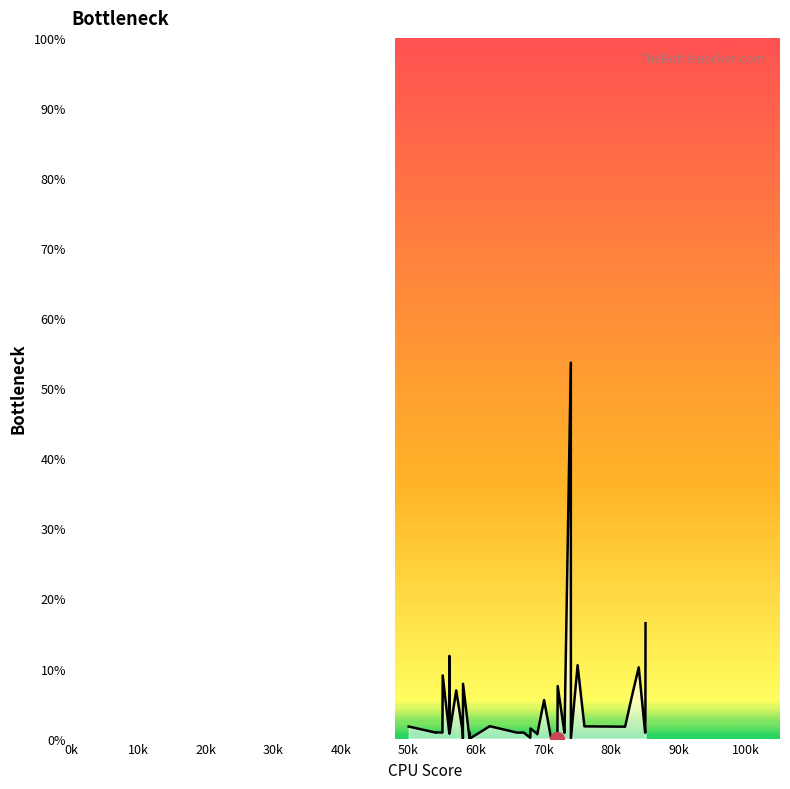

What is the maximum value shown in the chart?

53.6